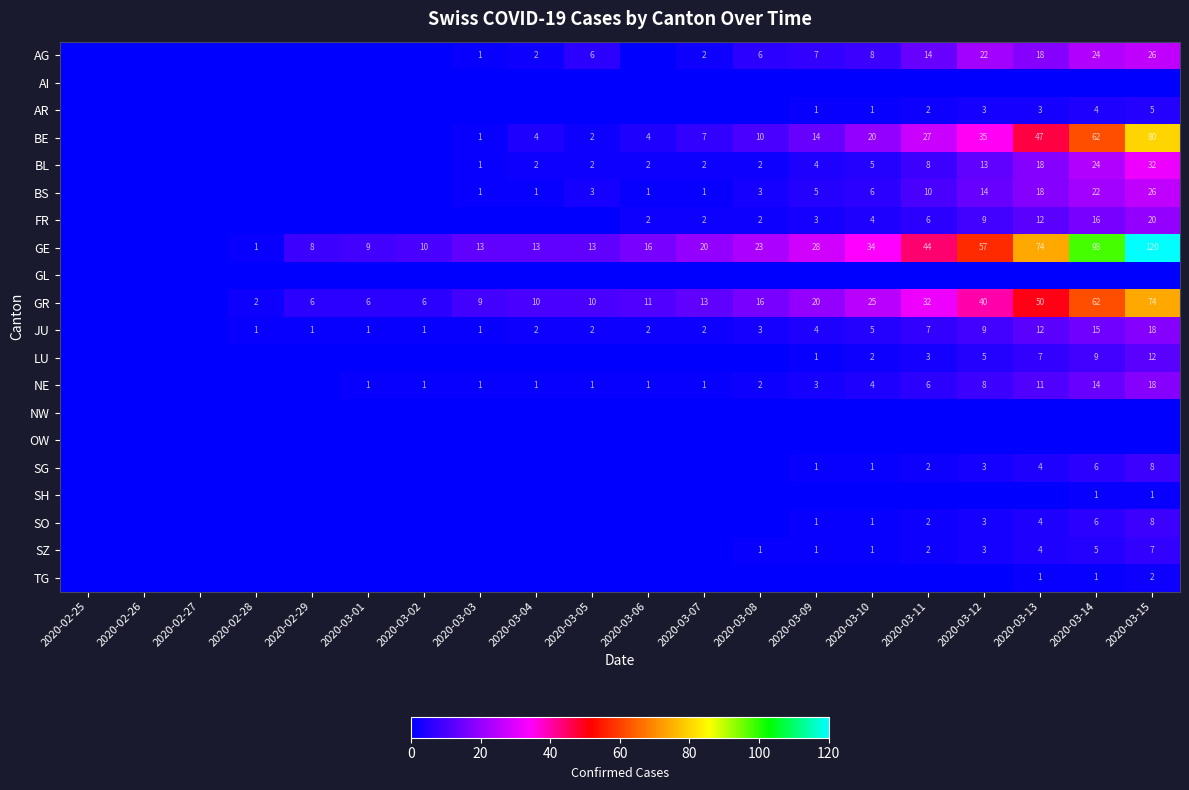

What is the difference between the GR values at 2020-03-02 and 2020-03-14?

56